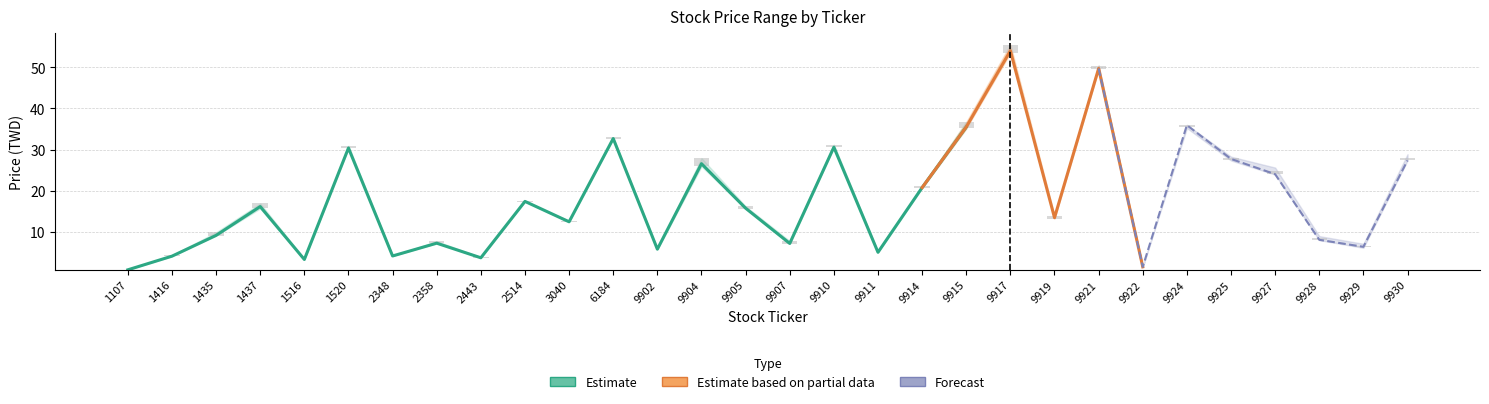

Is the value of open at 3040 greater than the value of high at 9917?

No